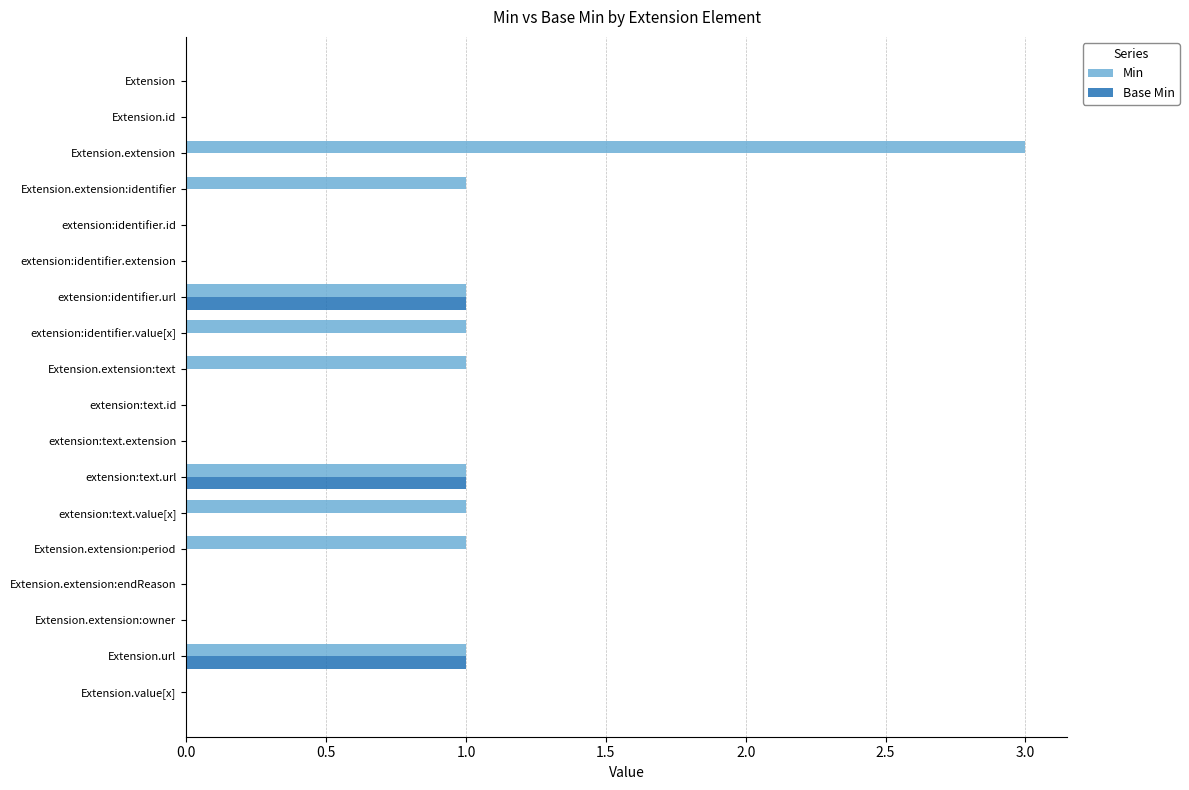

The value of Min at Extension.id is 0. True or false?

True